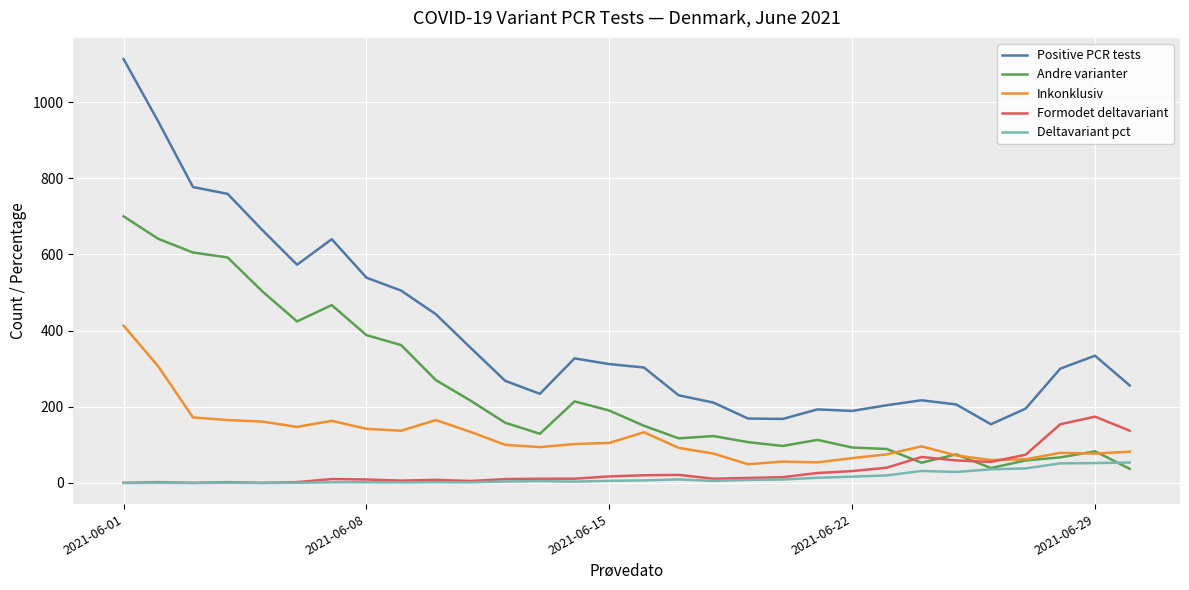

What is the lowest value of the Positive PCR tests series?

154.0